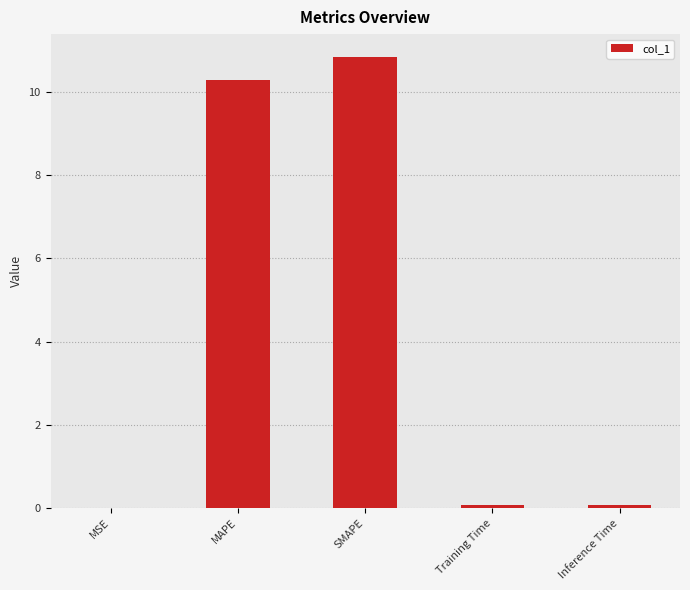

Is it true that the value at SMAPE is 16.6?

False